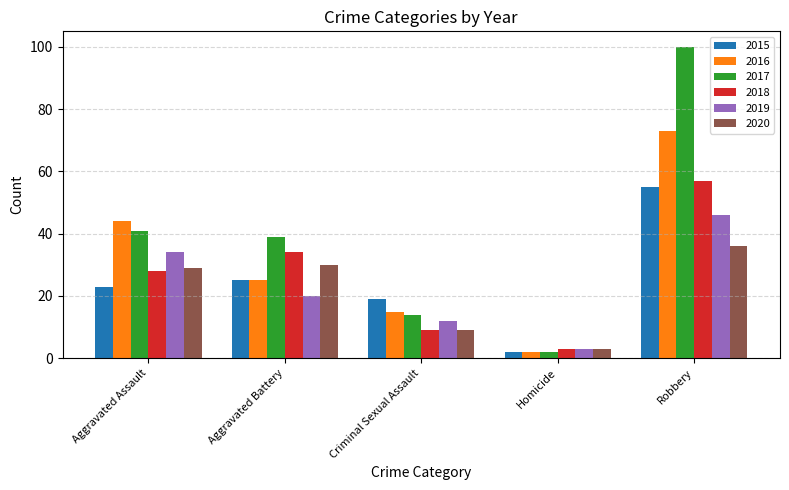

What is the total value across all series at Homicide?

15